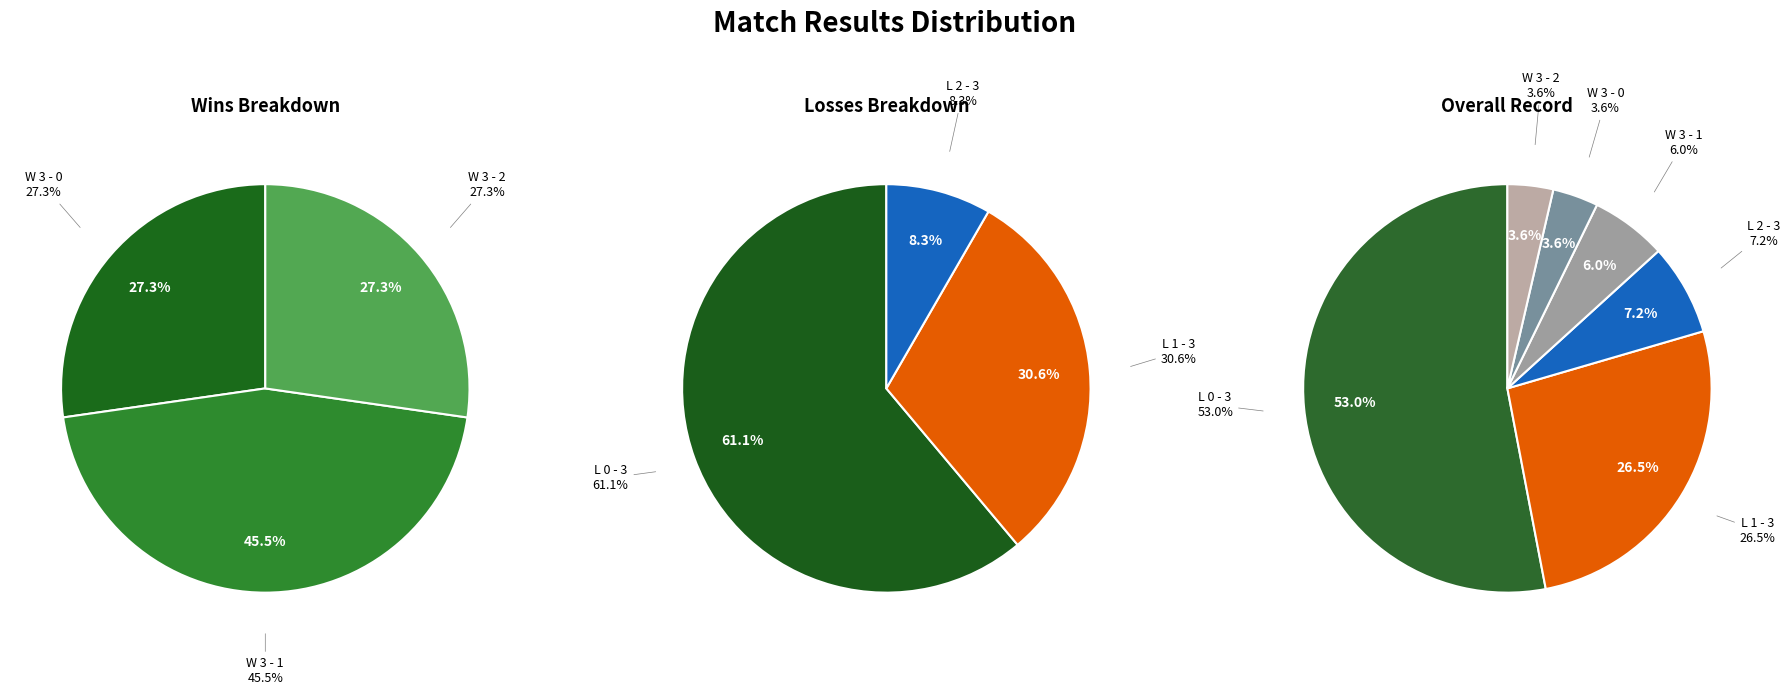

Between W 3 - 0 and L 0 - 3, which is larger?

L 0 - 3